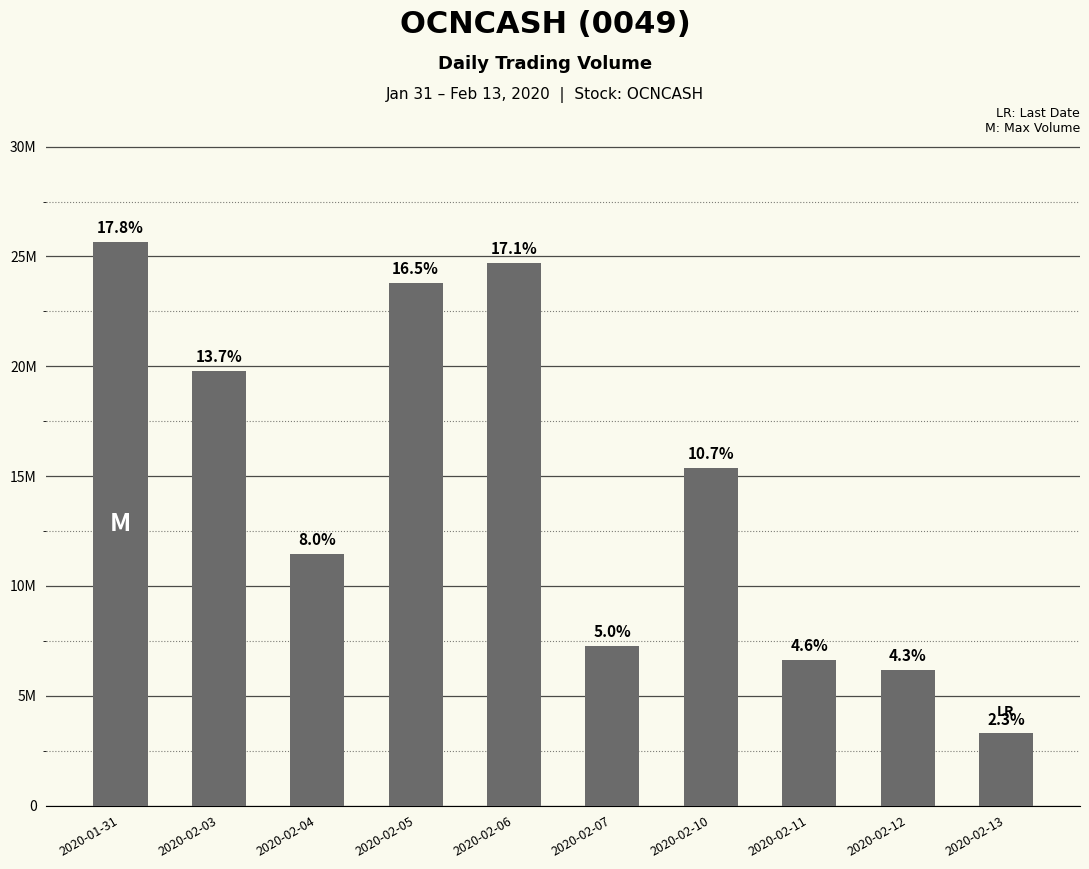

The value at 2020-02-04 is 11466200. True or false?

True